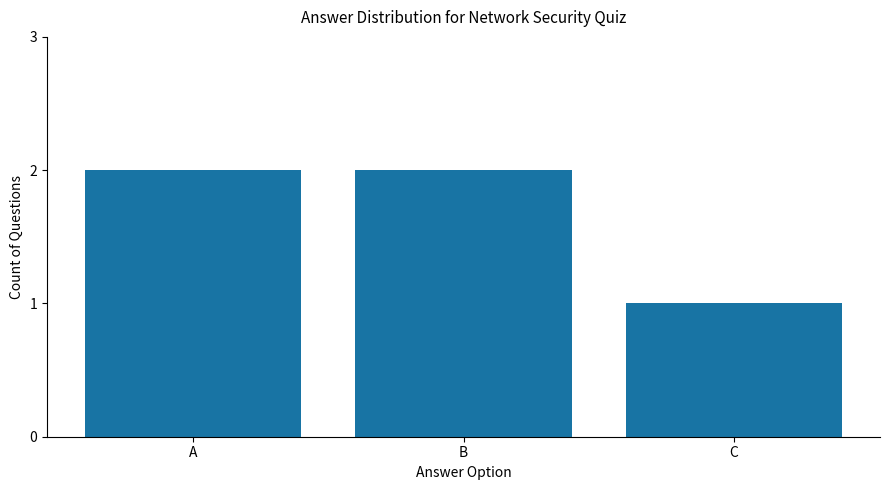

Approximately how many times larger is the value at C compared to A?

0.5